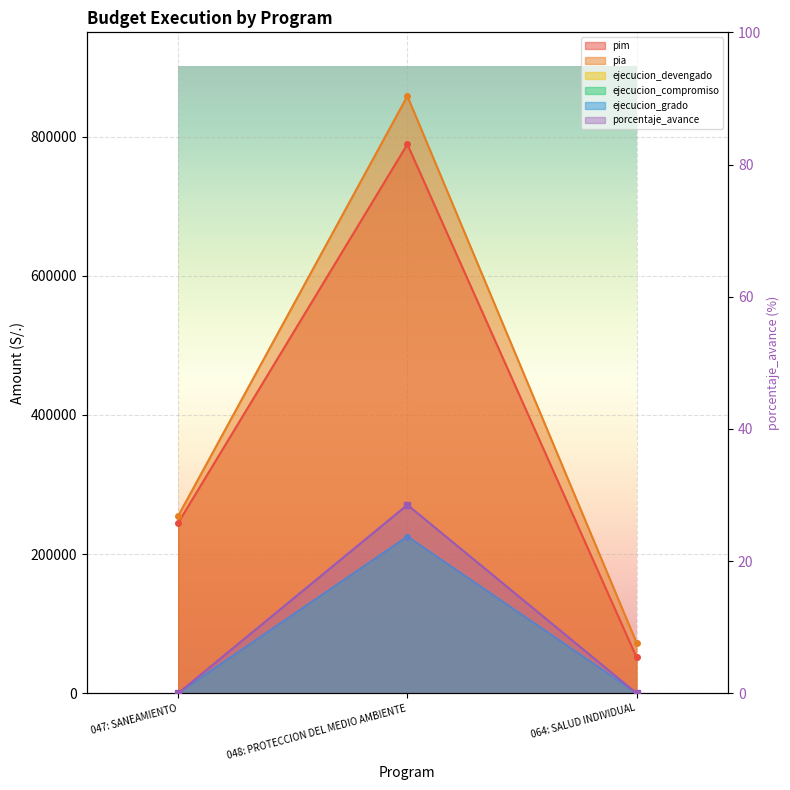

Is the value of ejecucion_compromiso at 048: PROTECCION DEL MEDIO AMBIENTE greater than the value of ejecucion_grado at 064: SALUD INDIVIDUAL?

Yes